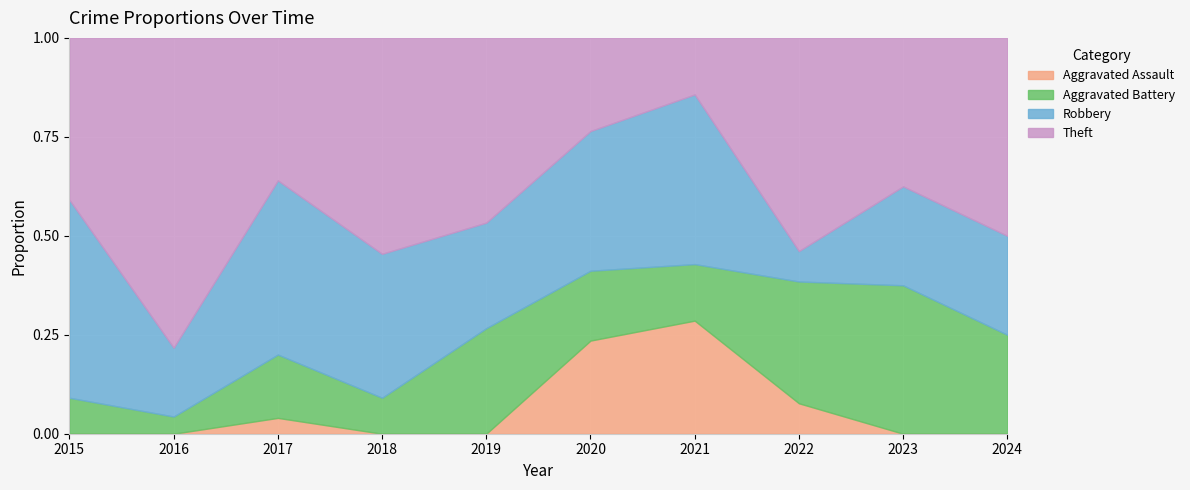

The Aggravated Assault series shows -0.1 at 2016. True or false?

False